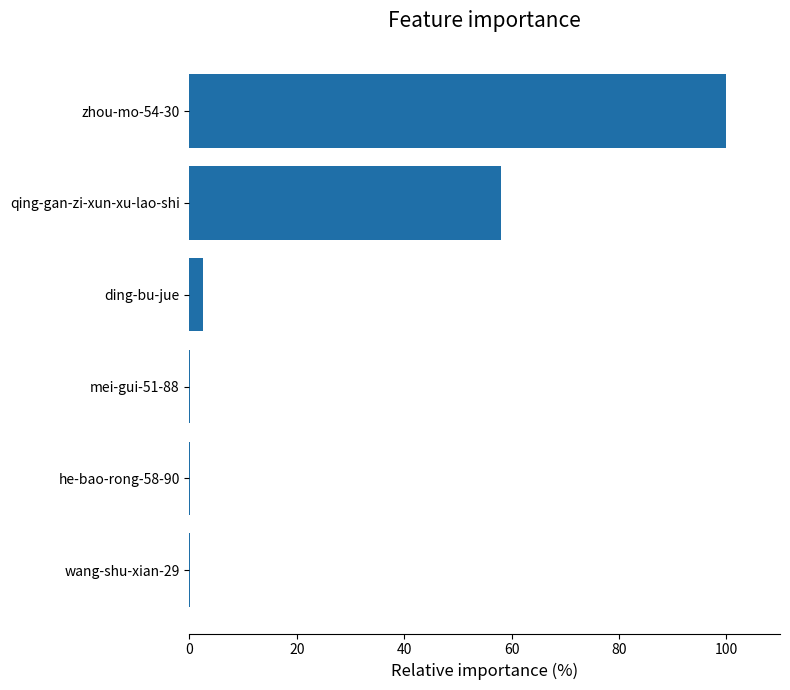

Which has a higher value, qing-gan-zi-xun-xu-lao-shi or he-bao-rong-58-90?

qing-gan-zi-xun-xu-lao-shi